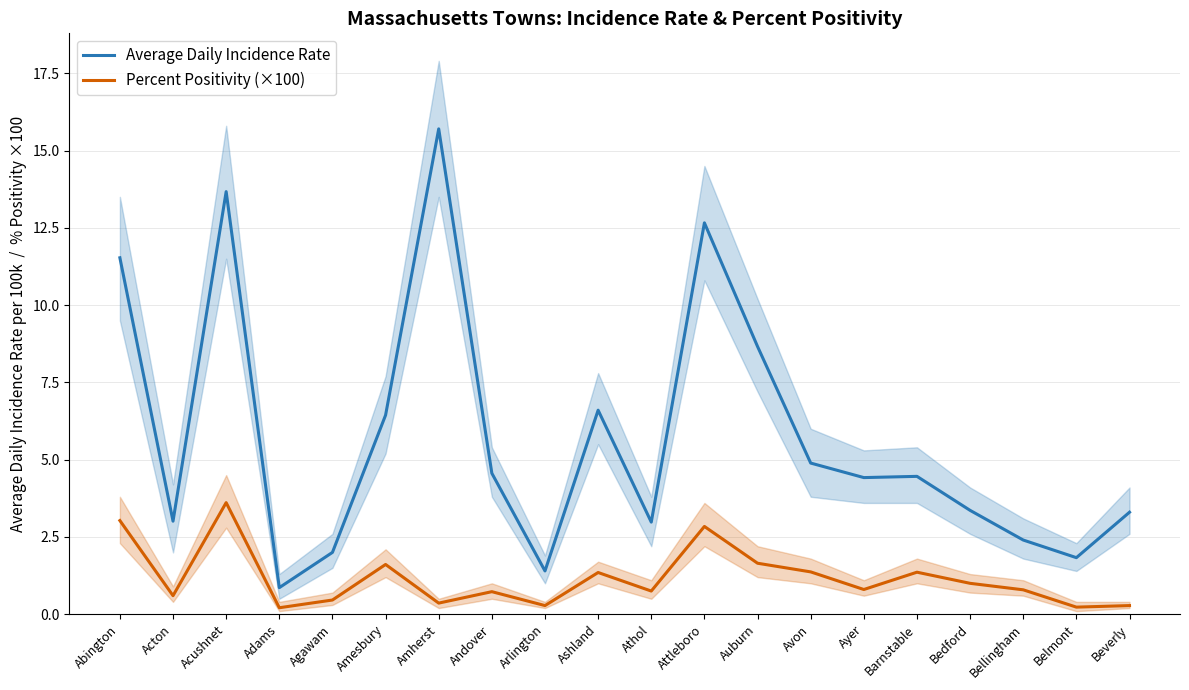

Where is the first local minimum for Percent Positivity (×100)?

Acton